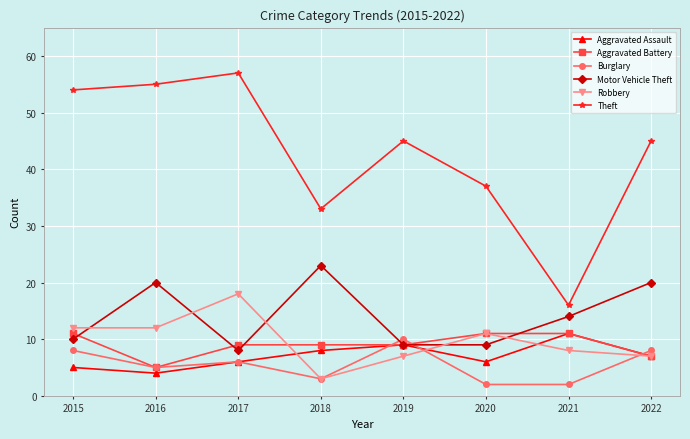

True or false: Theft has a value of 38 at 2017.

False